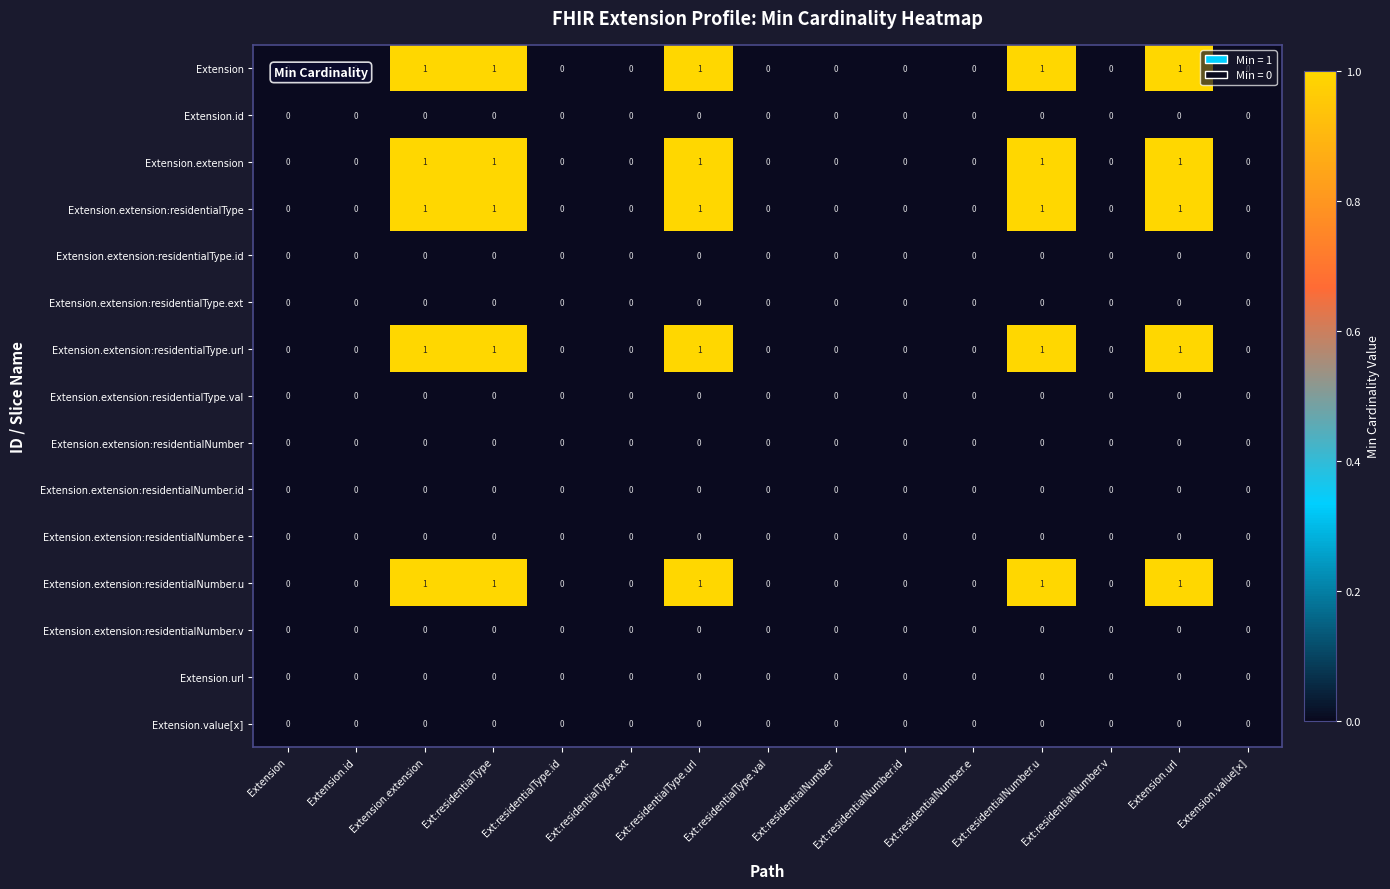

The value of Extension.id at Extension.id is 0. True or false?

True